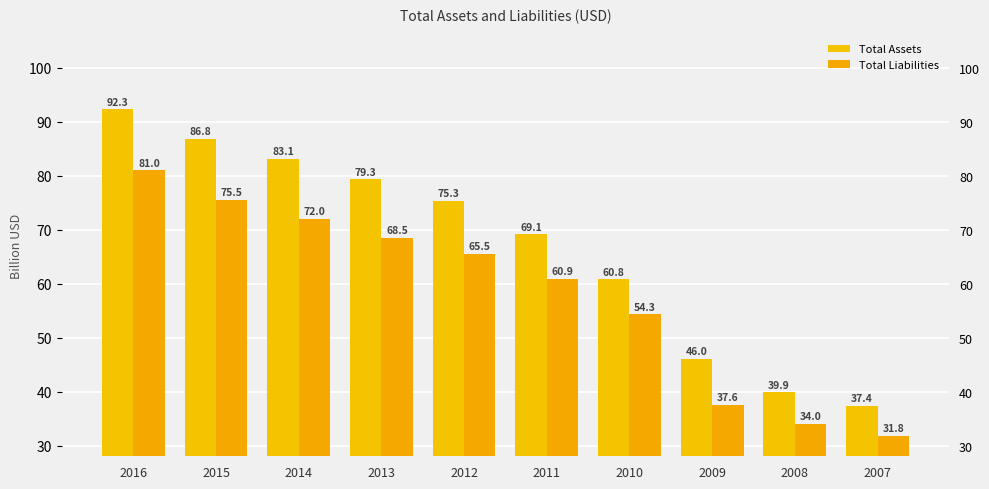

Where does the Total Liabilities series first go above 65?

2016